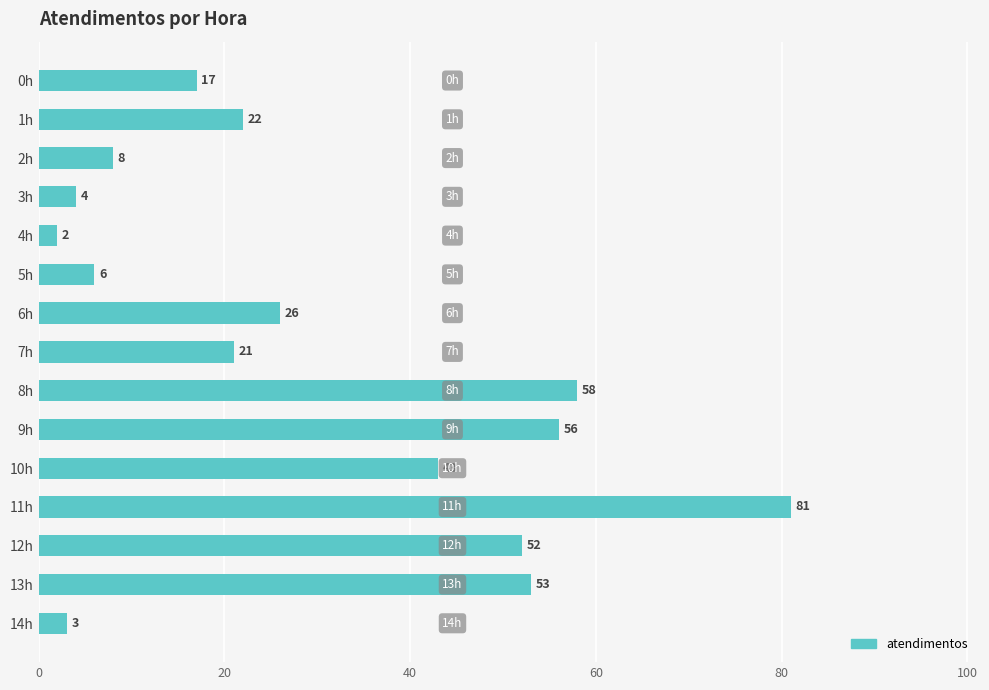

Which label corresponds to the largest value in the chart?

11h